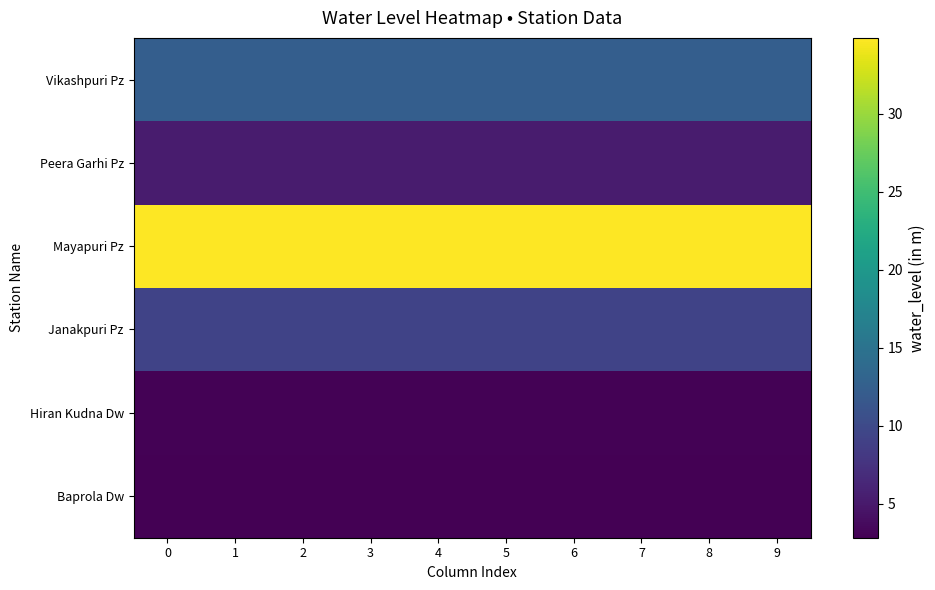

Rank the series at 1 from lowest to highest value.

Baprola Dw, Hiran Kudna Dw, Peera Garhi Pz, Janakpuri Pz, Vikashpuri Pz, Mayapuri Pz